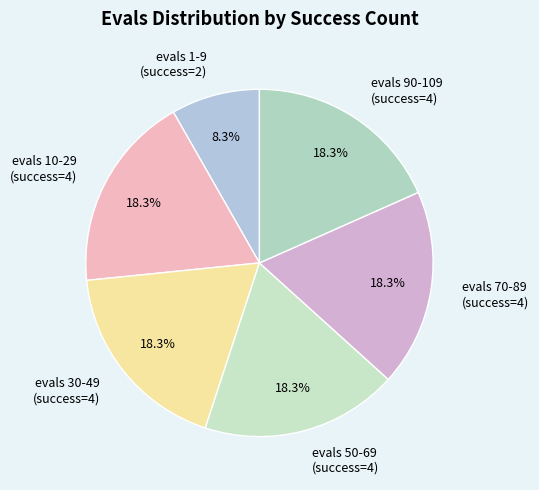

Approximately how many times larger is the value at evals 90-109 (success=4) compared to evals 30-49 (success=4)?

1.0